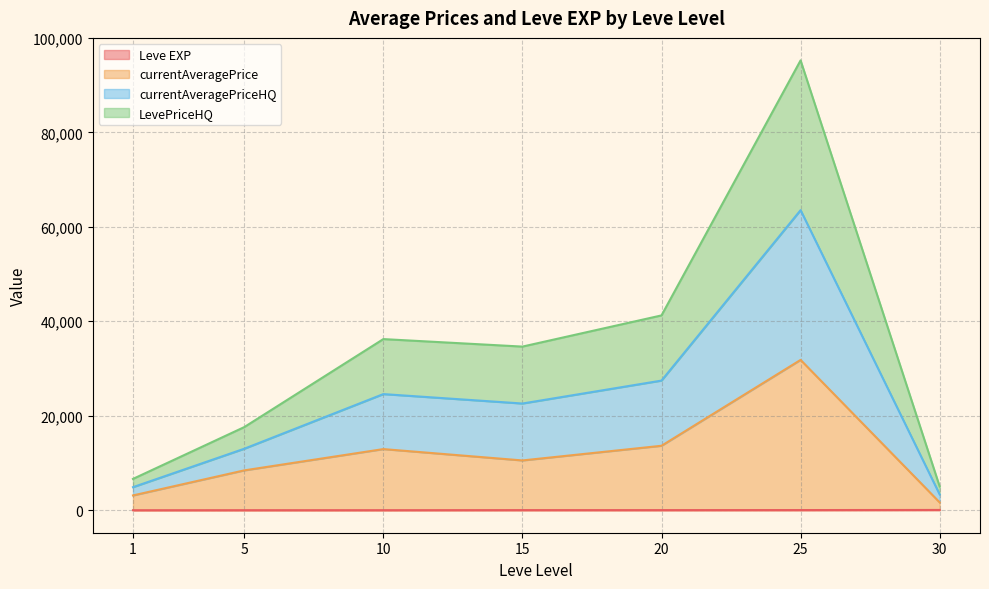

Which series has the widest spread of values?

currentAveragePrice